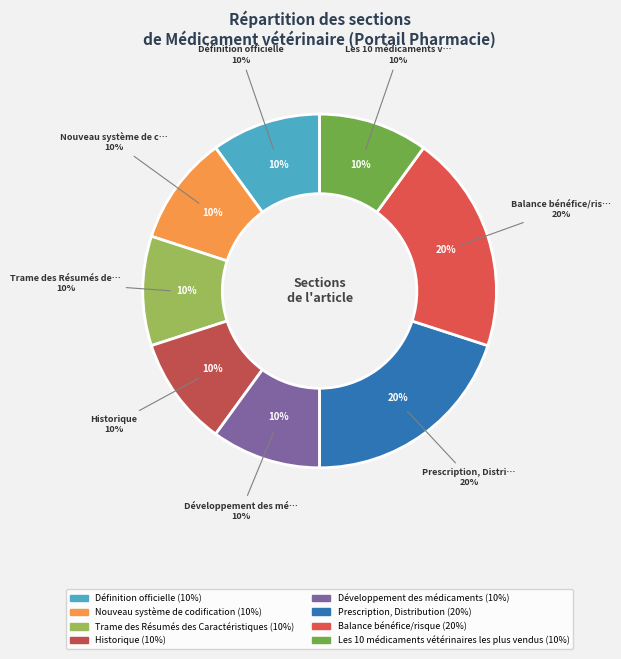

Count the number of slices in the pie.

8